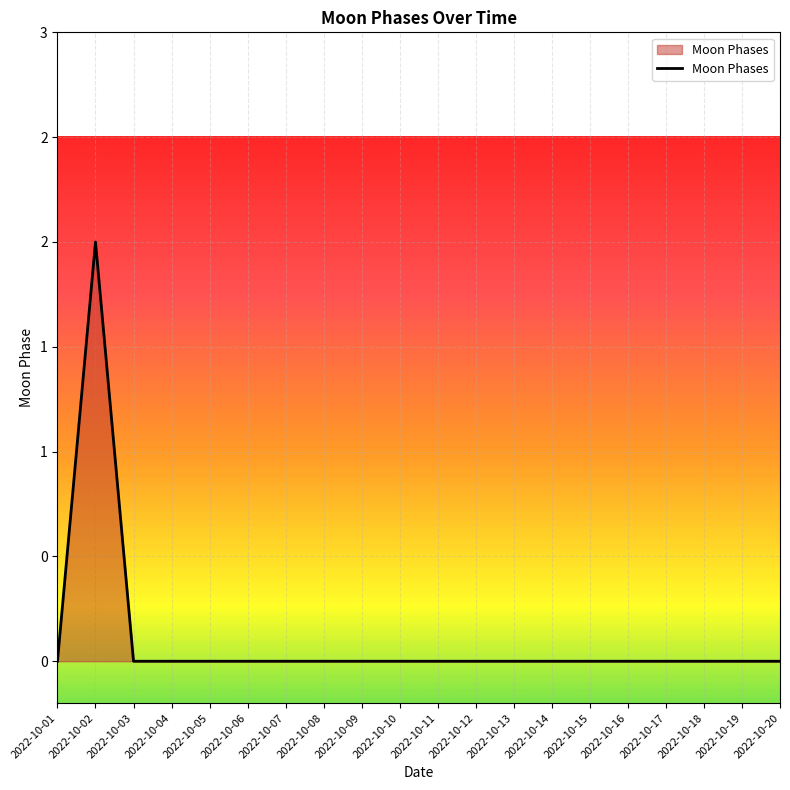

At which category does the chart reach its peak across all series?

2022-10-02